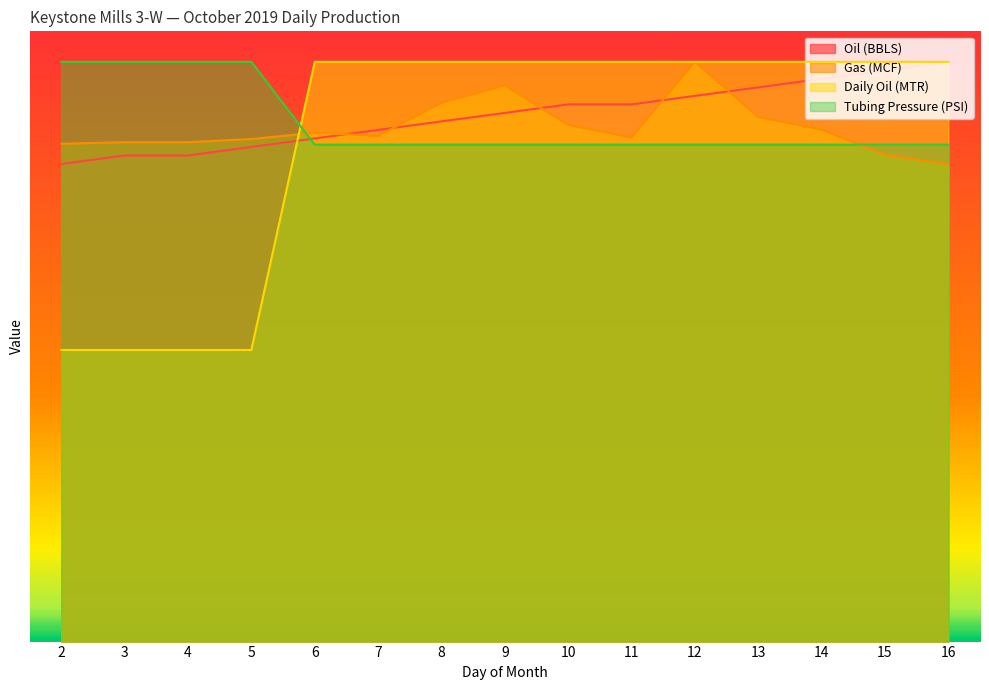

How many data points in Gas (MCF) are above 331?

8